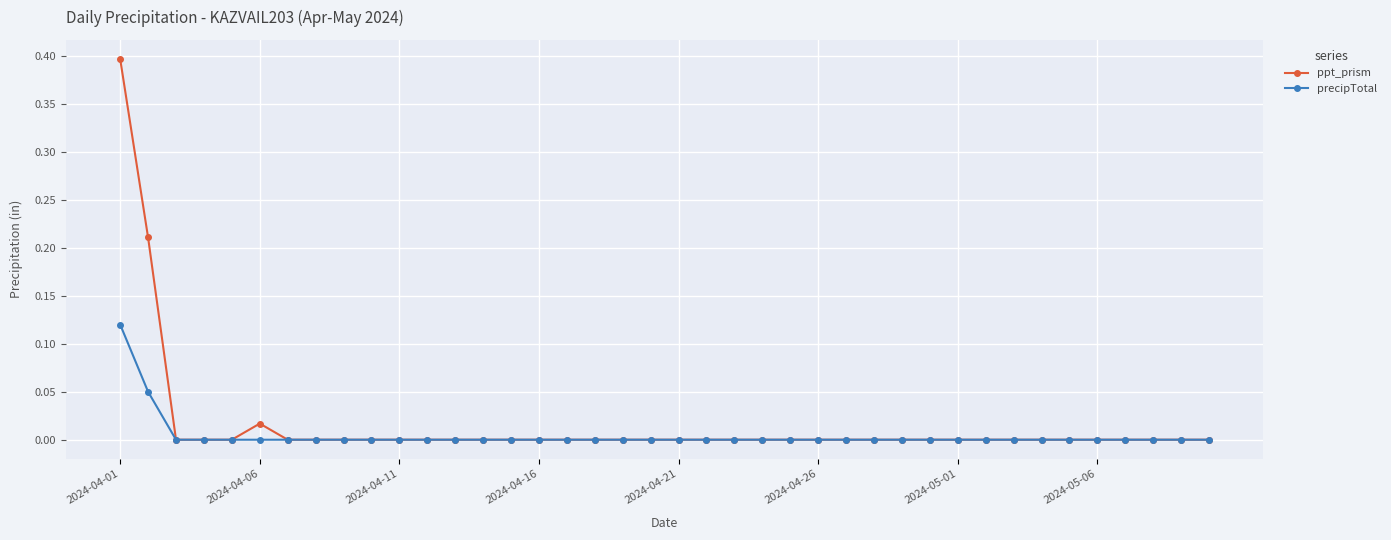

How many lines are shown in the chart?

2